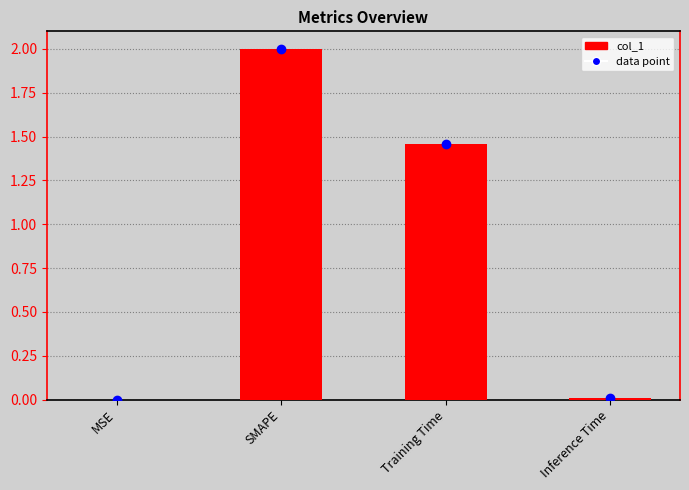

What is the change in value from MSE to SMAPE?

+2.0